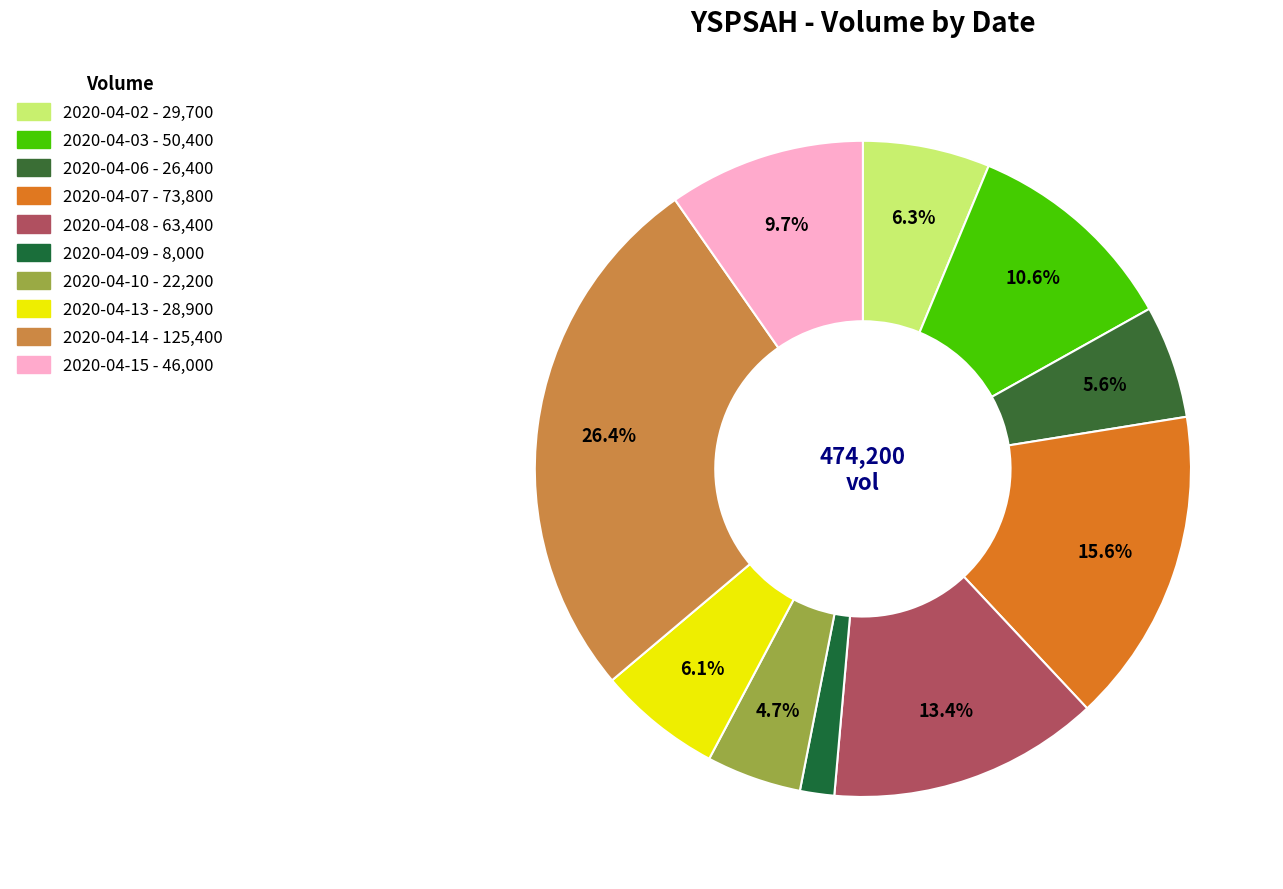

Does 2020-04-10 represent more than half of the total?

No